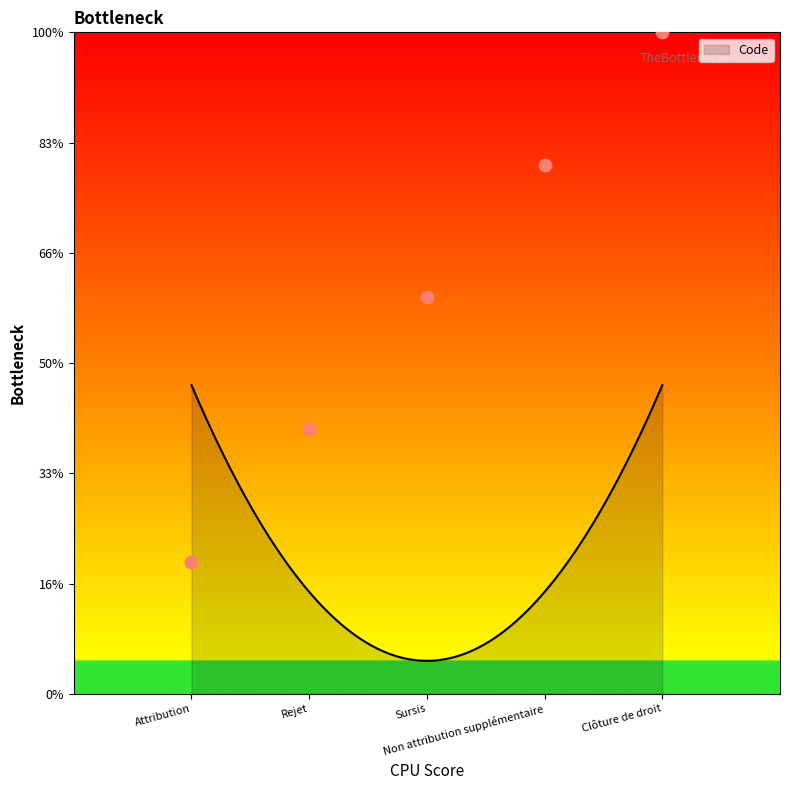

What is the change in value from Rejet to Non attribution supplémentaire?

+2.4